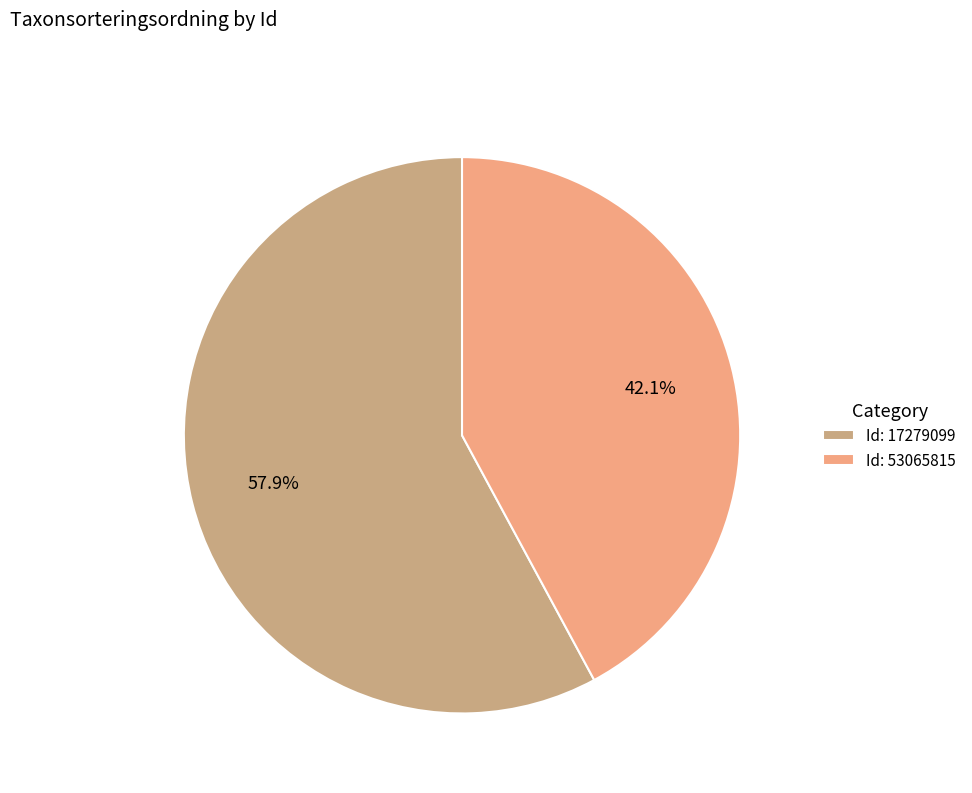

What is the smallest slice in the pie chart?

Id: 53065815